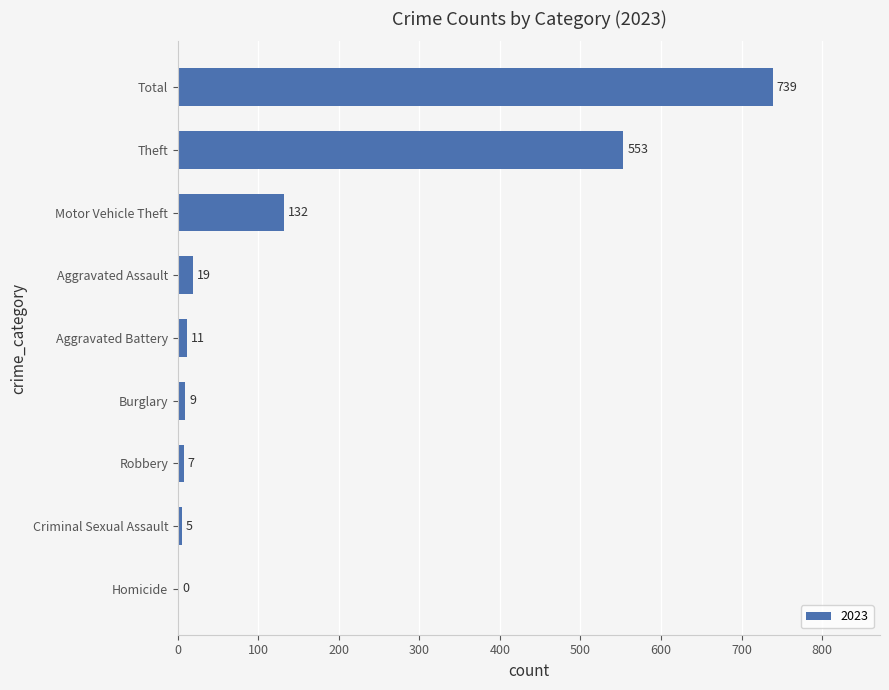

Between Homicide and Robbery, which is larger?

Robbery